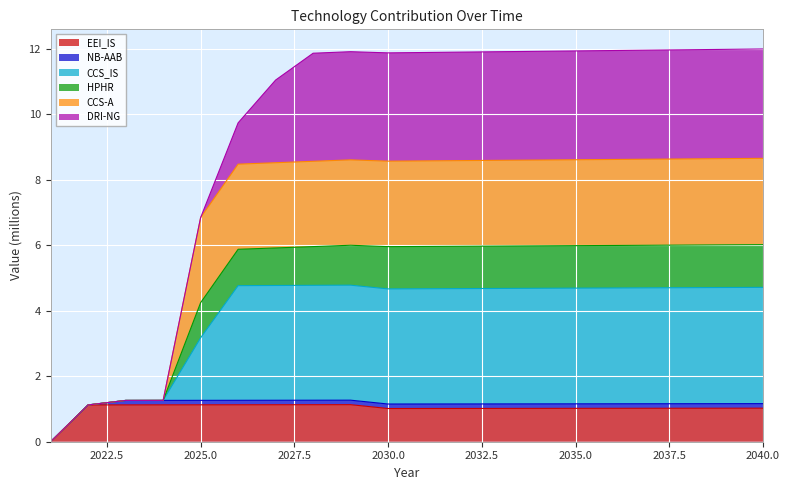

At which category does the chart reach its minimum across all series?

2021